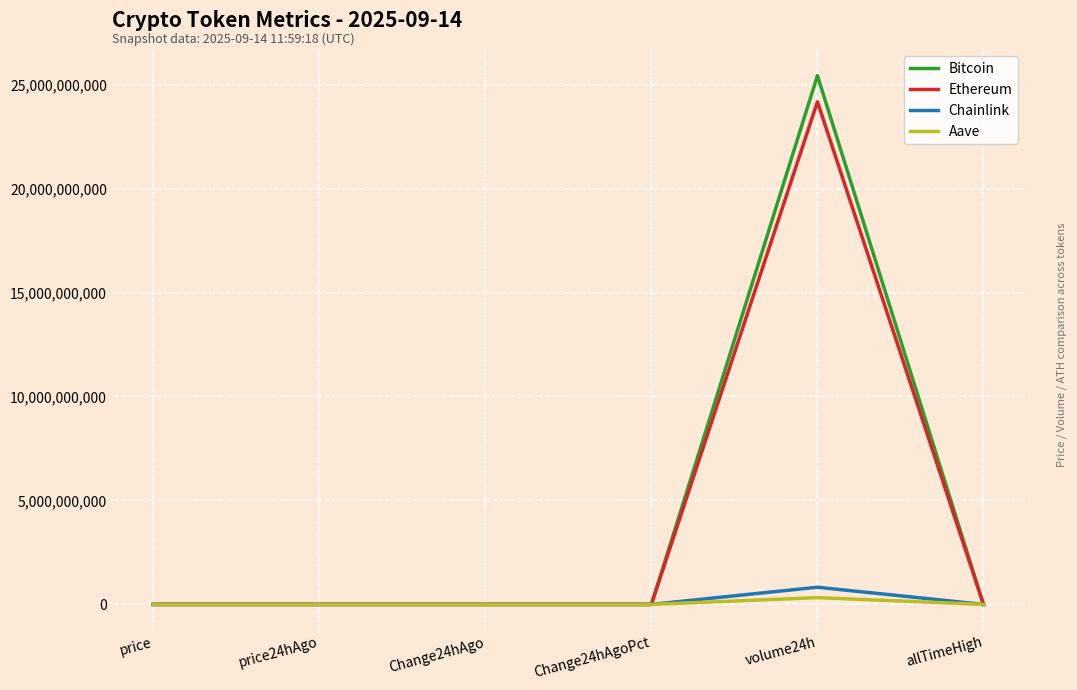

What position from the left is price24hAgo?

2